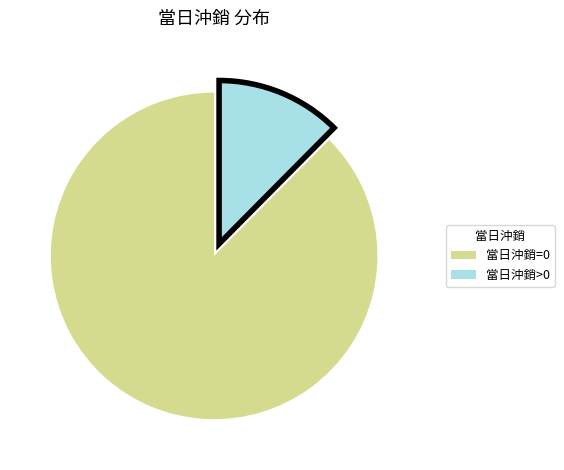

Is the sum of 當日沖銷=0 and 當日沖銷>0 greater than half?

Yes